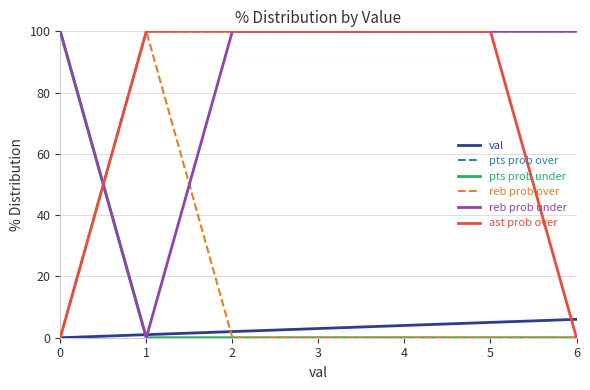

Between which two adjacent categories do val and pts prob under first intersect?

0 and 1